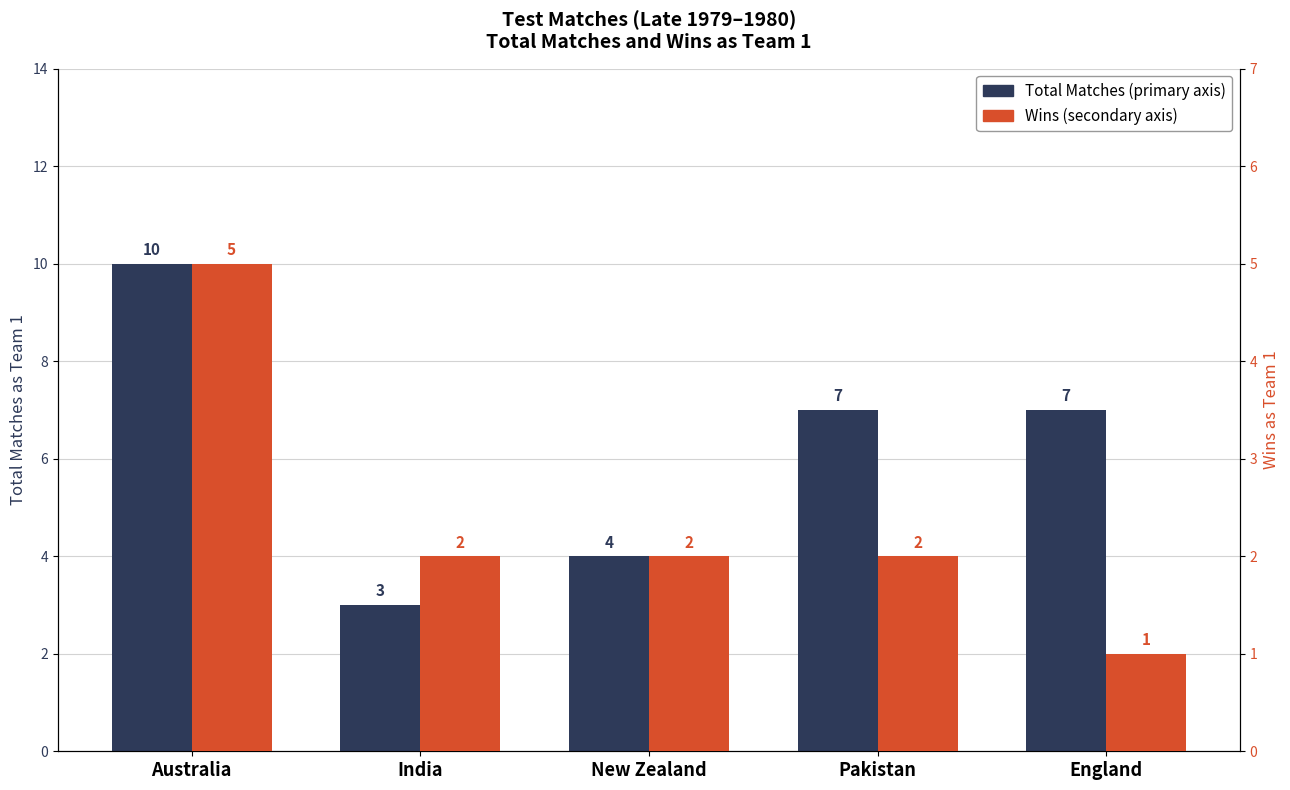

At which category is the sum across all series the highest?

Australia